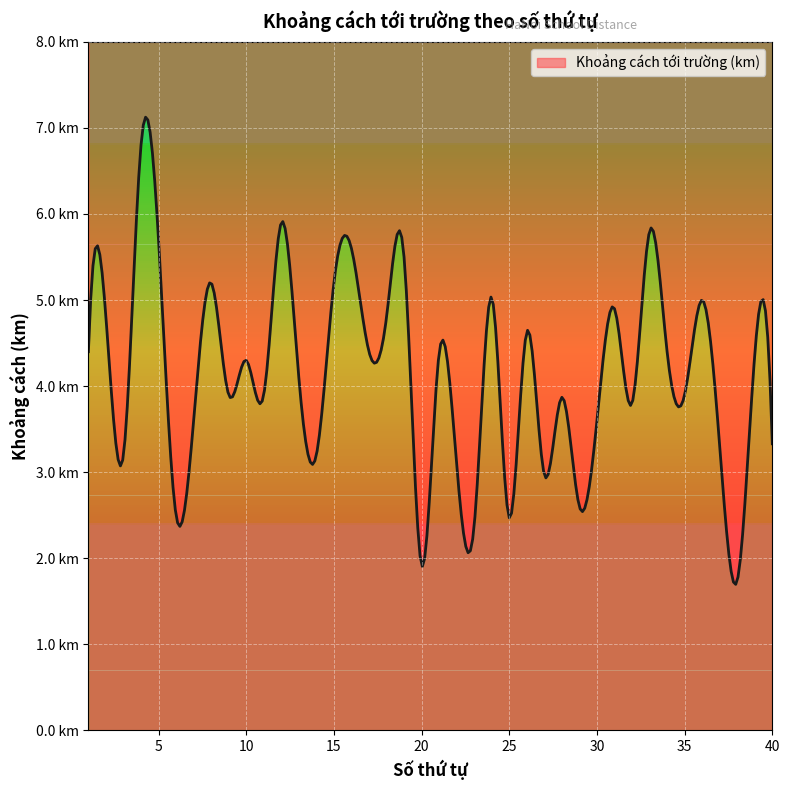

How many points are lower than both their immediate neighbors (excluding endpoints)?

14